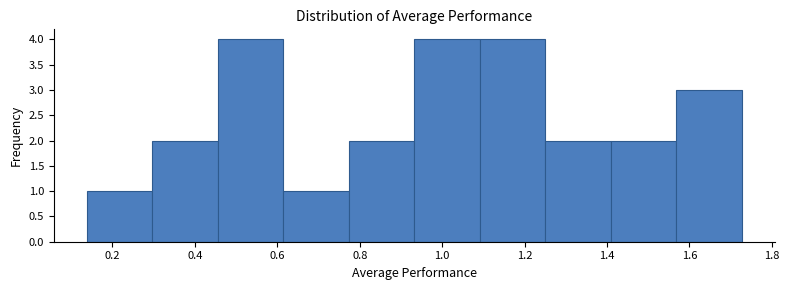

How tall is the bar that spans 0.62 to 0.78 on the x-axis? Neither the bar edges nor the heights are printed on the chart, so give them approximately, as read against the axes.

1